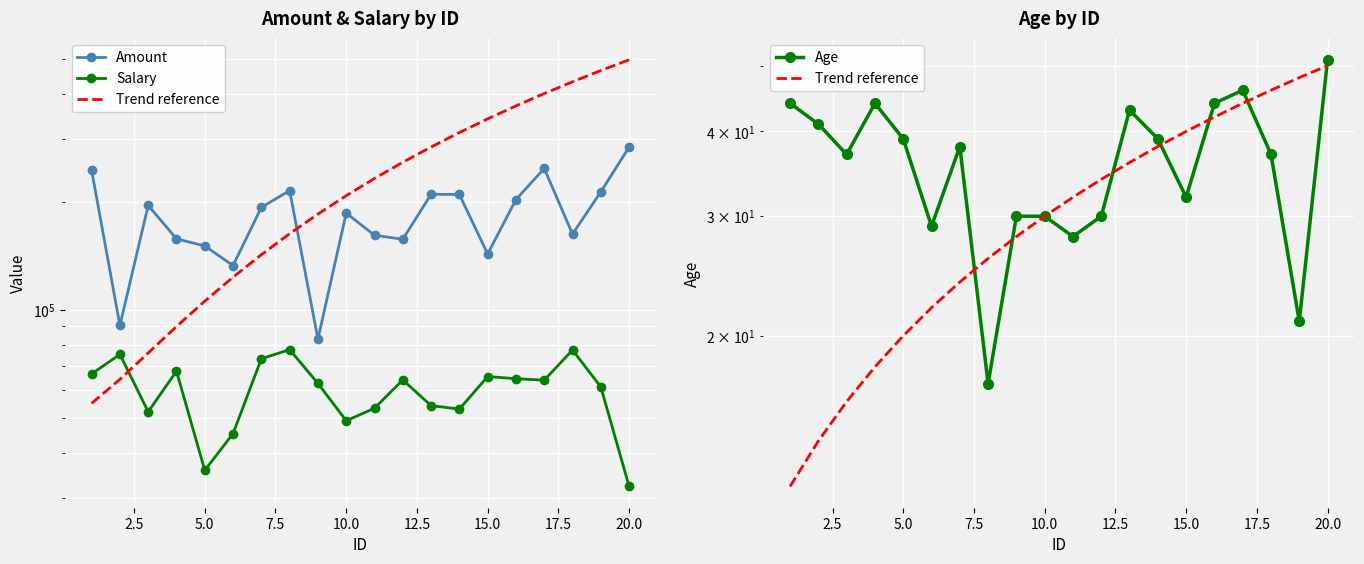

True or false: Age and Salary cross at least once.

False